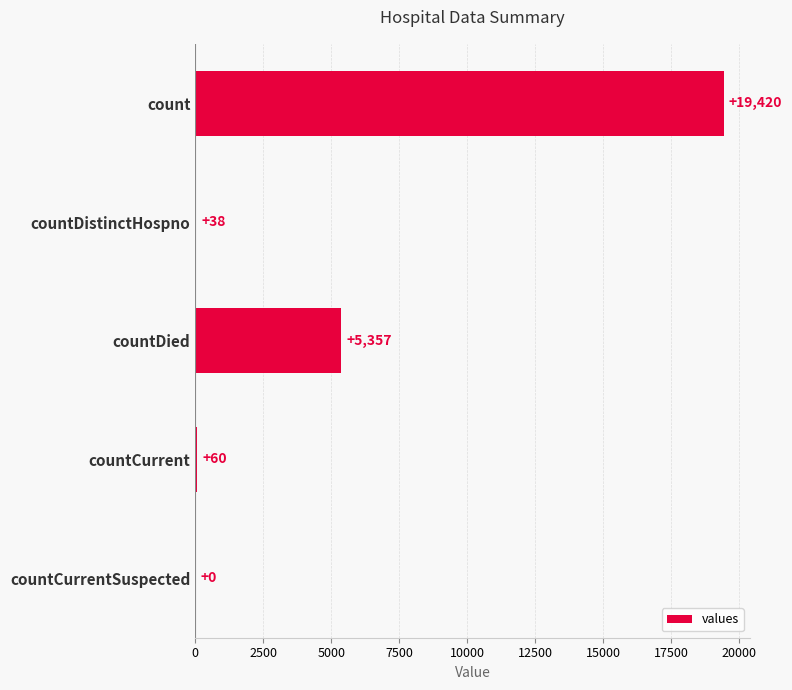

What is the sum of all values?

24875